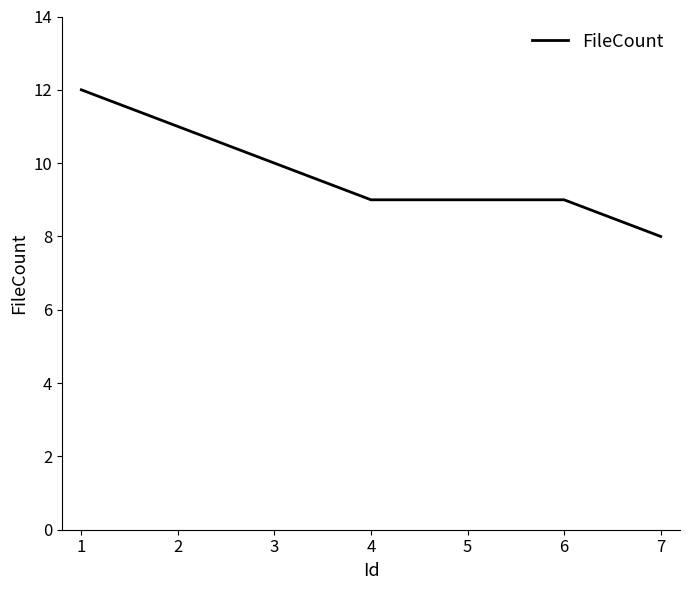

True or false: the data shows 8 at 7.

True